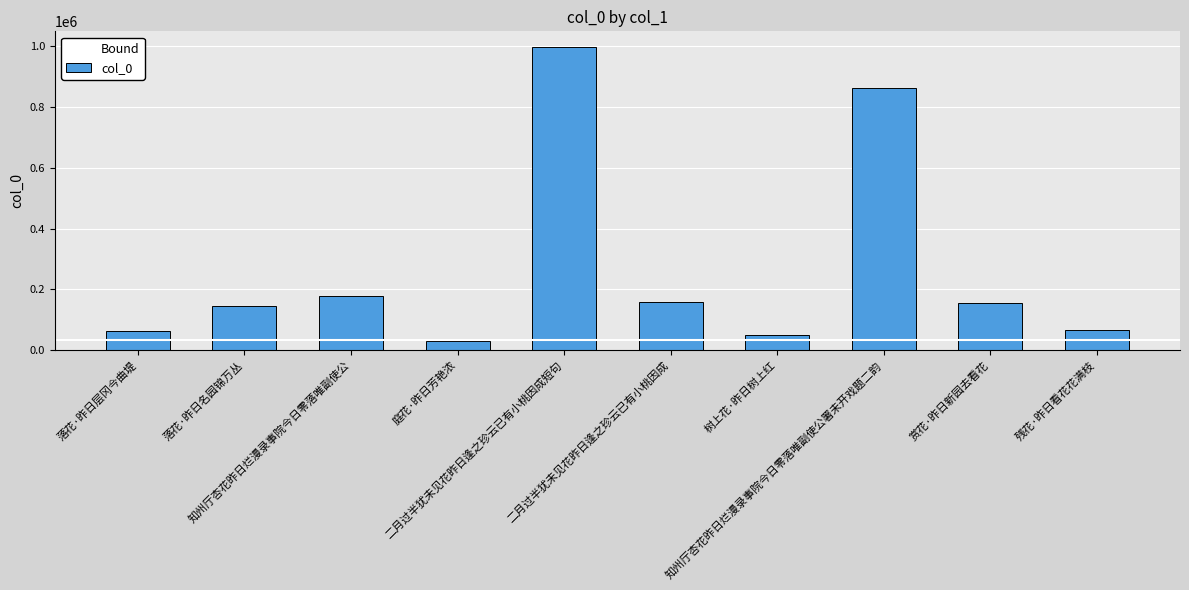

What is the ratio of the value at 二月过半犹未见花昨日逢之珍云已有小桃因成 to the value at 知州厅杏花昨日烂漫录事院今日零落唯副使公署未开戏题二韵?

0.2